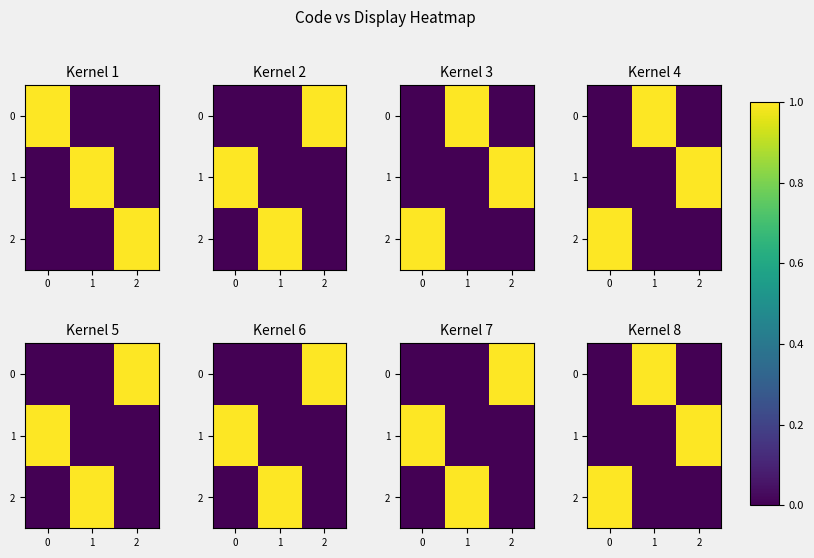

List the labels in order of 2 value, smallest first.

1, 2, 0